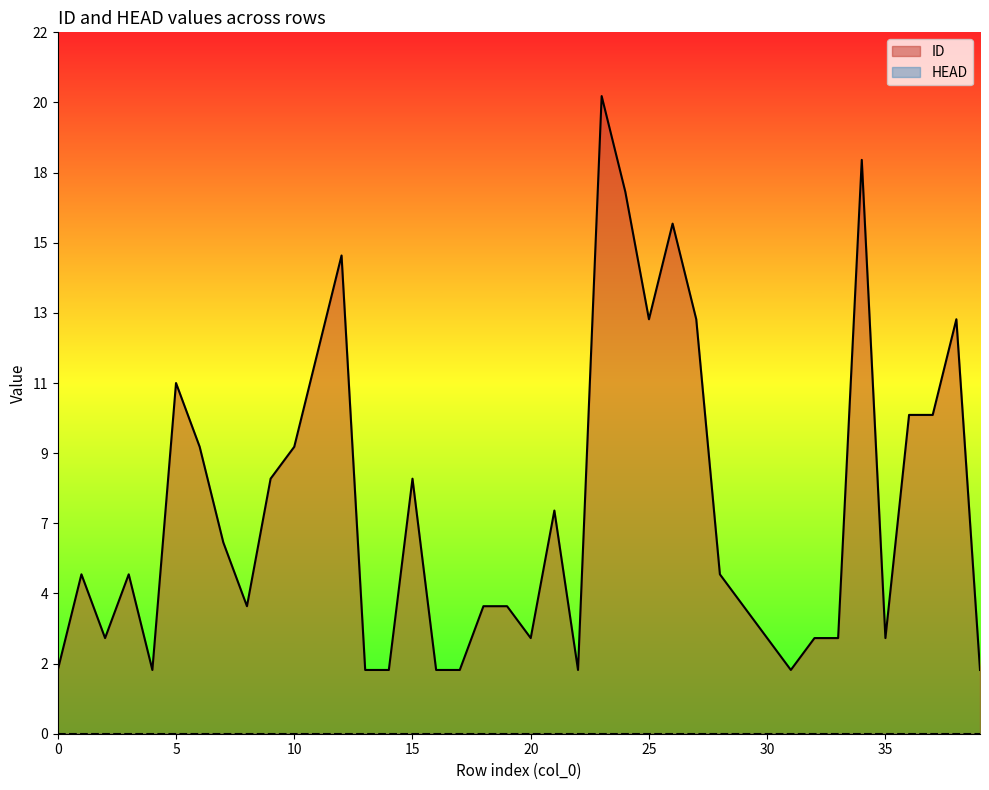

Reading left to right, extract all data points from this chart.

0=2	1=5	2=3	3=5	4=2	5=11	6=9	7=6	8=4	9=8	10=9	11=12	12=15	13=2	14=2	15=8	16=2	17=2	18=4	19=4	20=3	21=7	22=2	23=20	24=17	25=13	26=16	27=13	28=5	29=4	30=3	31=2	32=3	33=3	34=18	35=3	36=10	37=10	38=13	39=2